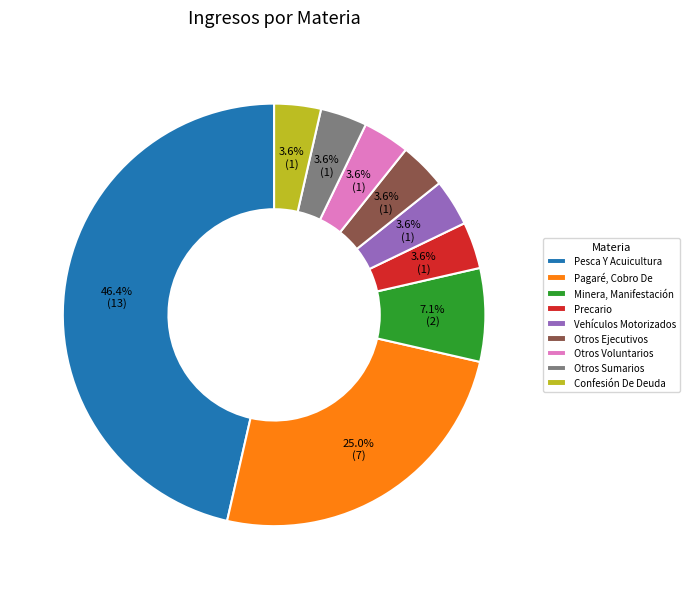

What percentage is NOT represented by Pesca Y Acuicultura?

53.6%